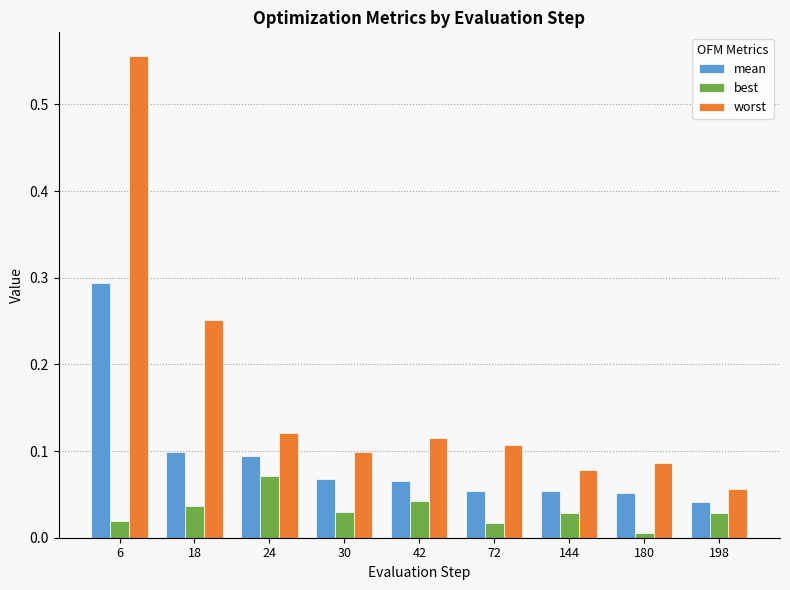

Which category has the highest value in the worst series?

6